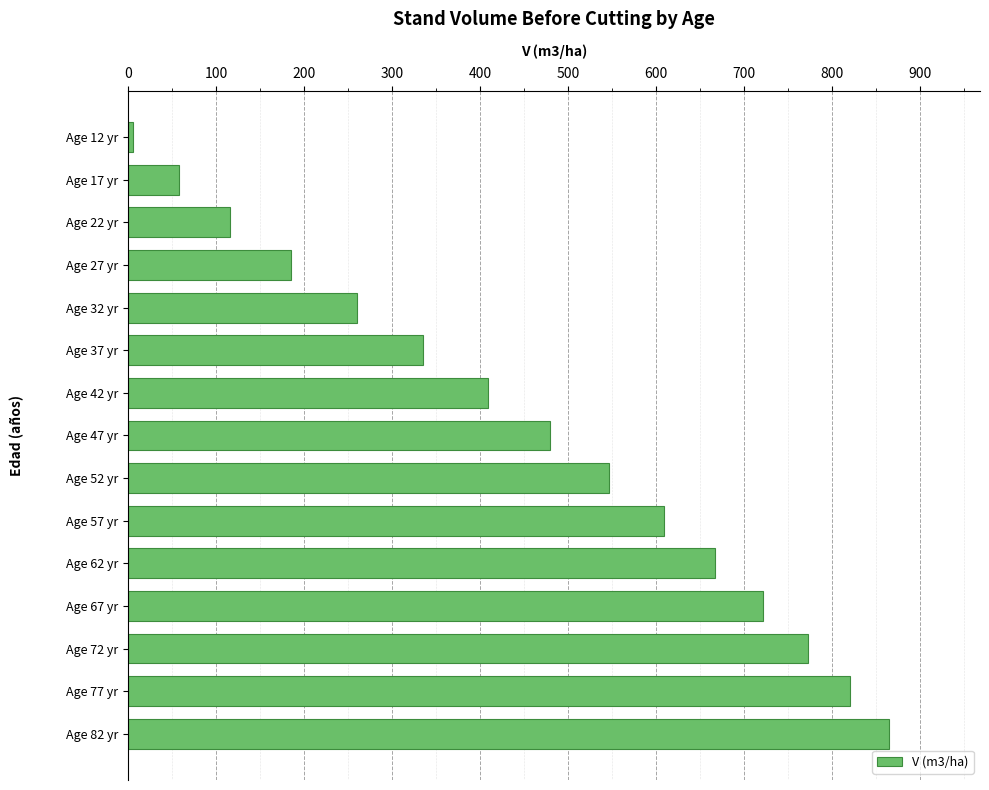

What is the average value?

456.9